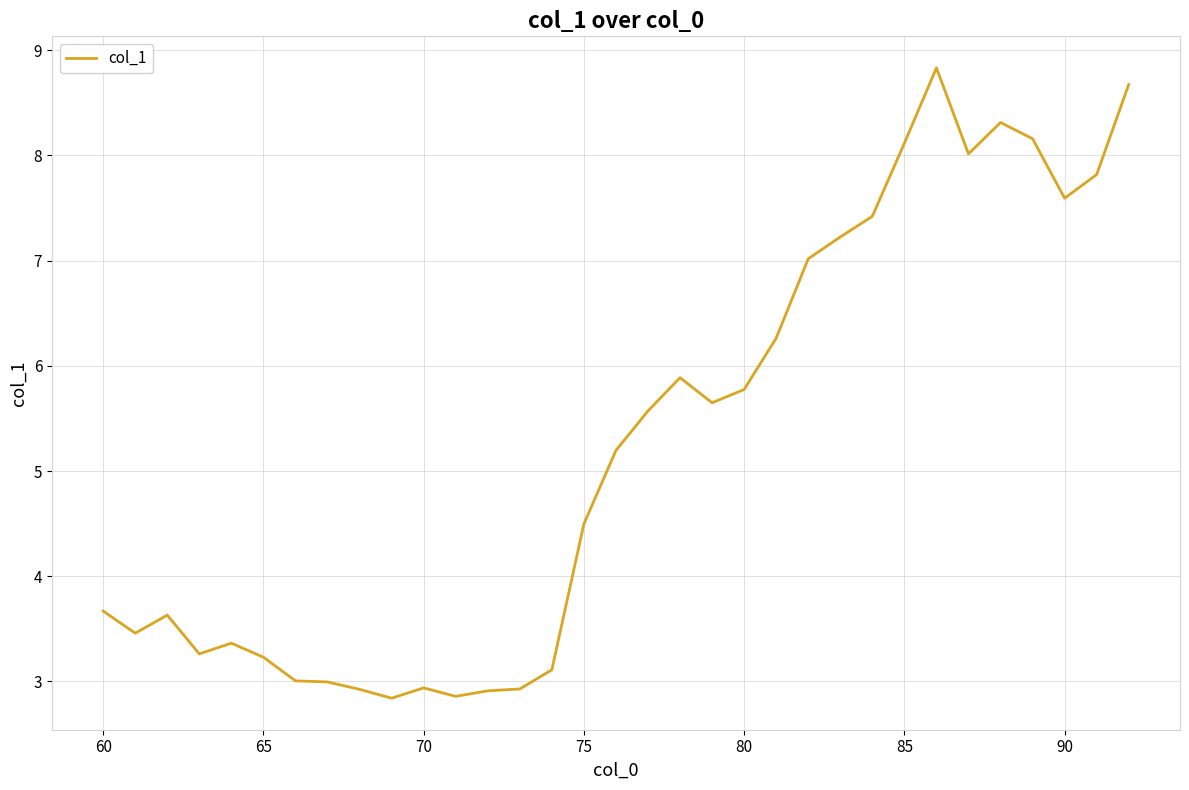

What is the difference between the maximum and minimum values?

6.0